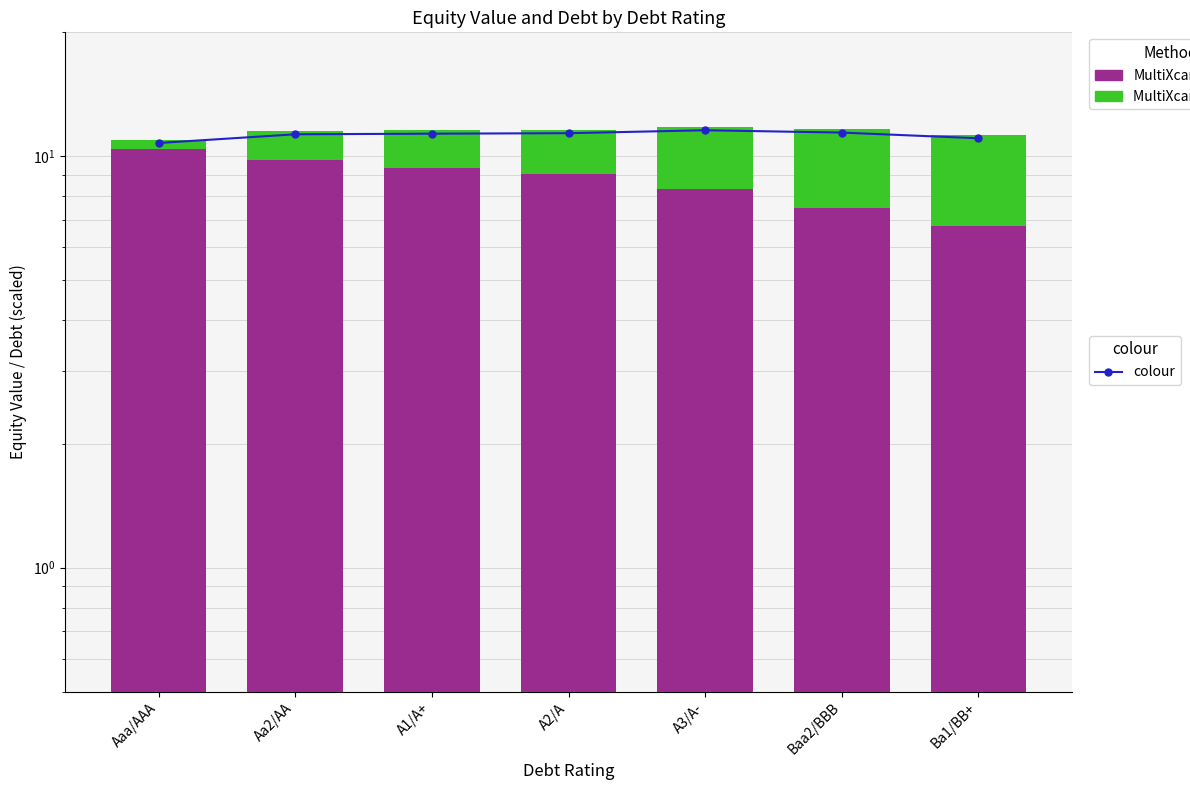

What is the highest value of the colour series?

11.6